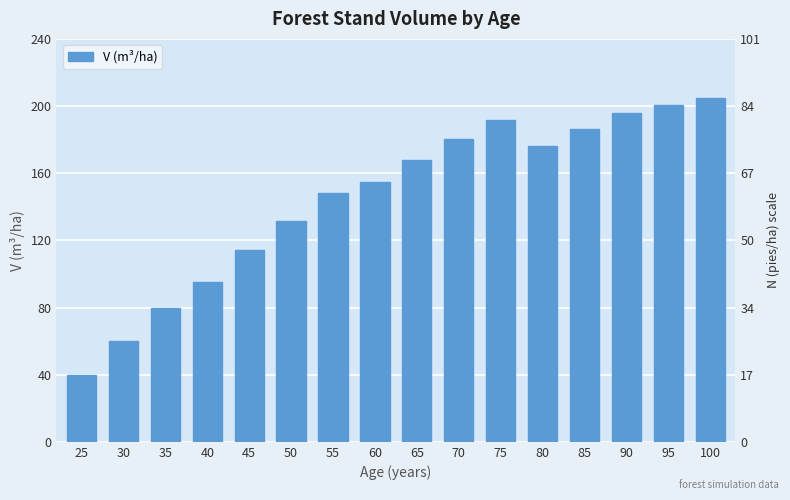

At which label is the value closest to 122?

45